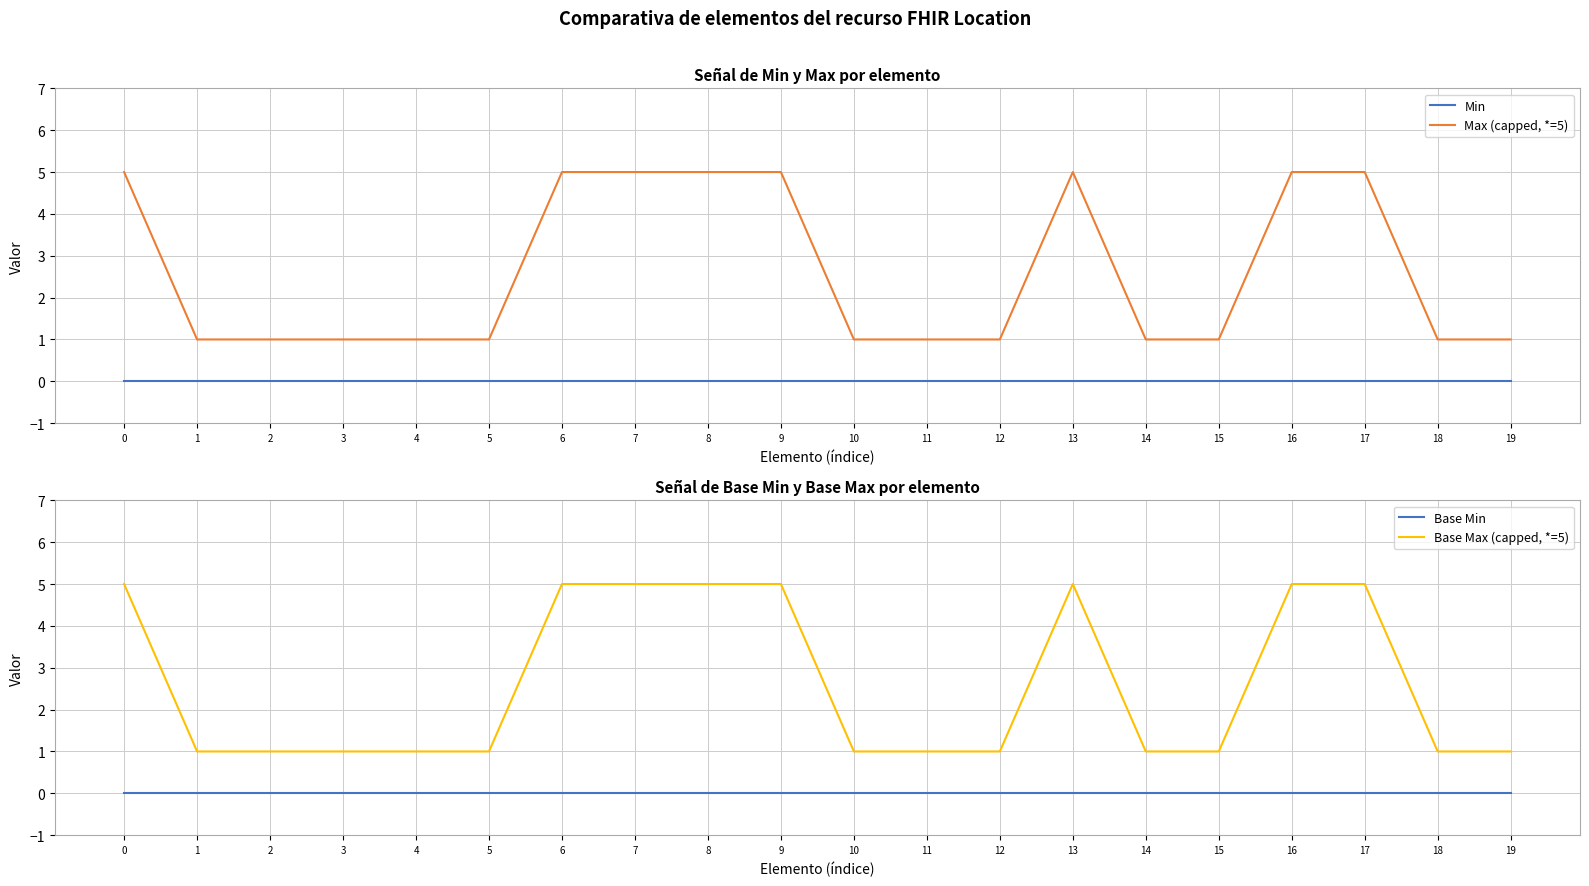

What is the difference between the Base Max (capped, *=5) values at 1 and 13?

4